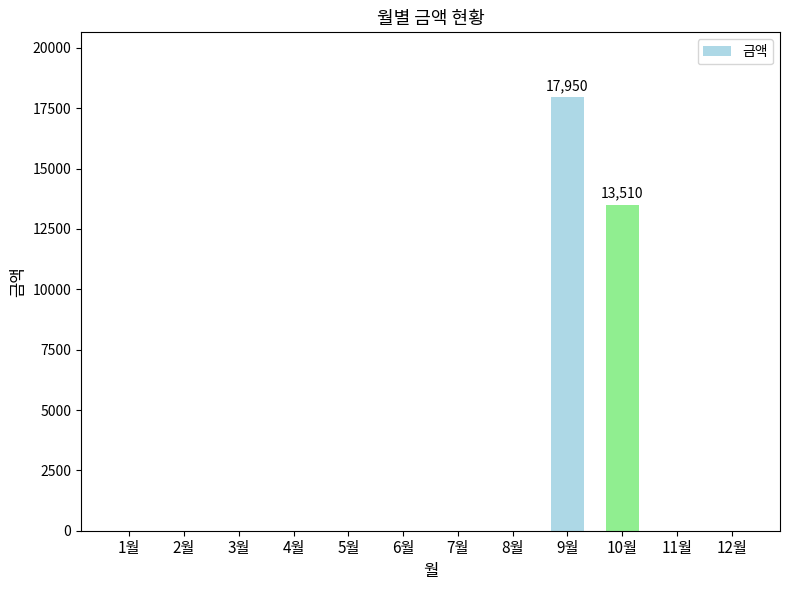

How many values exceed 0?

2